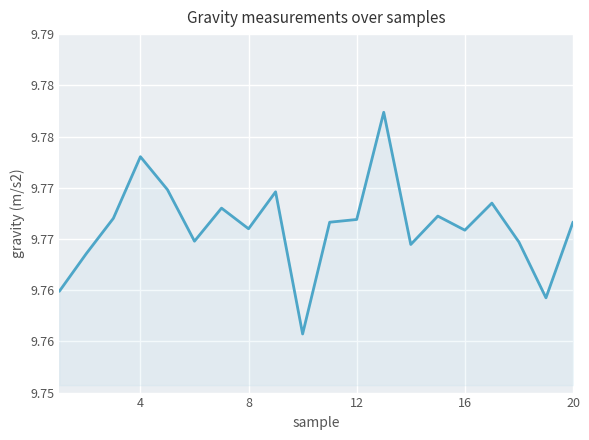

Does the chart display data point markers on the line(s)?

No